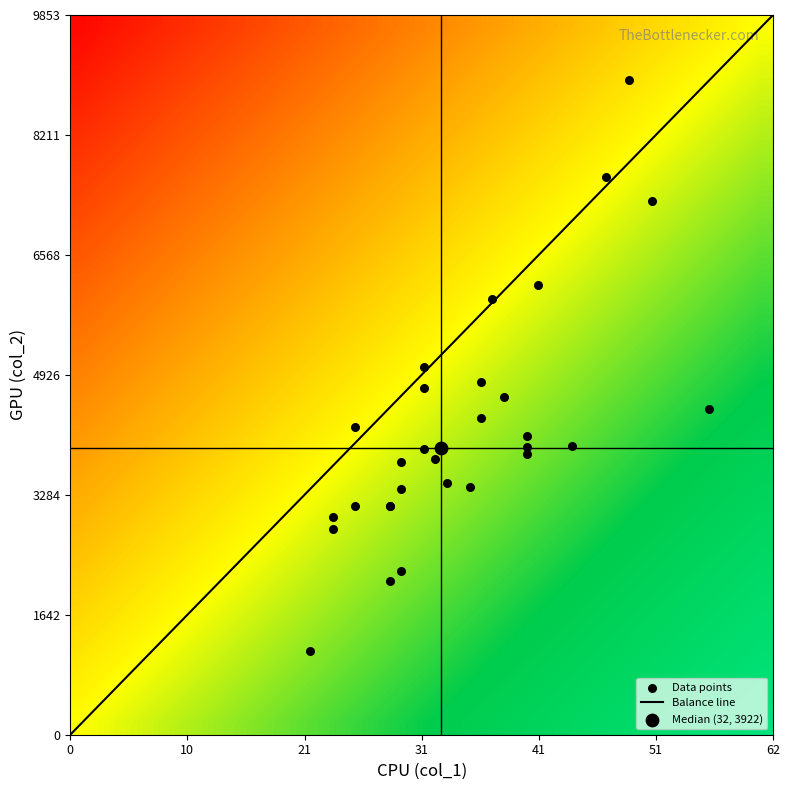

What is the highest value of the Balance line series?

9852.7